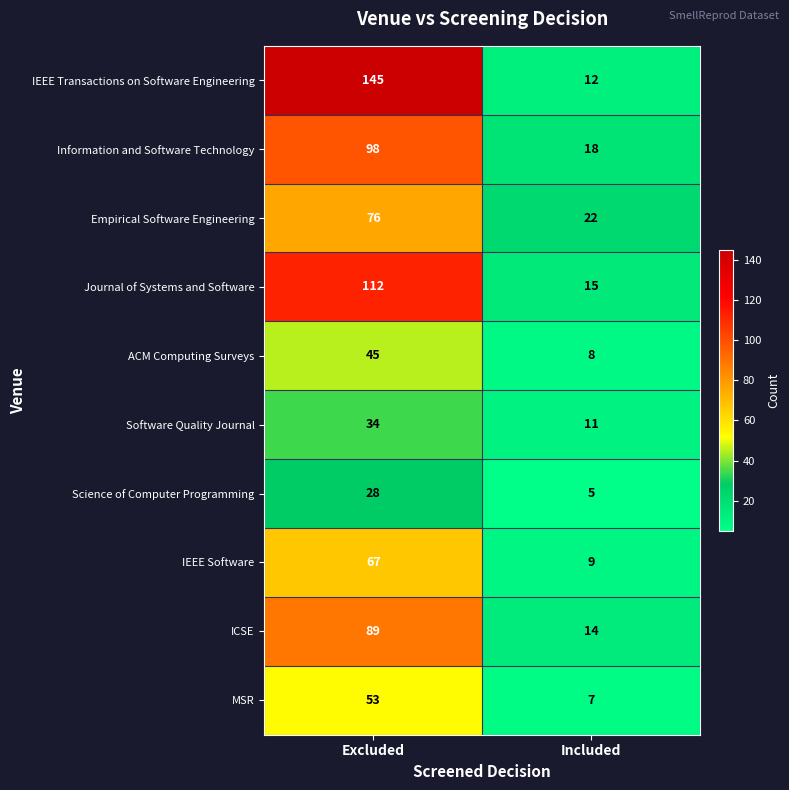

Where is ACM Computing Surveys nearest to the value 26?

Included